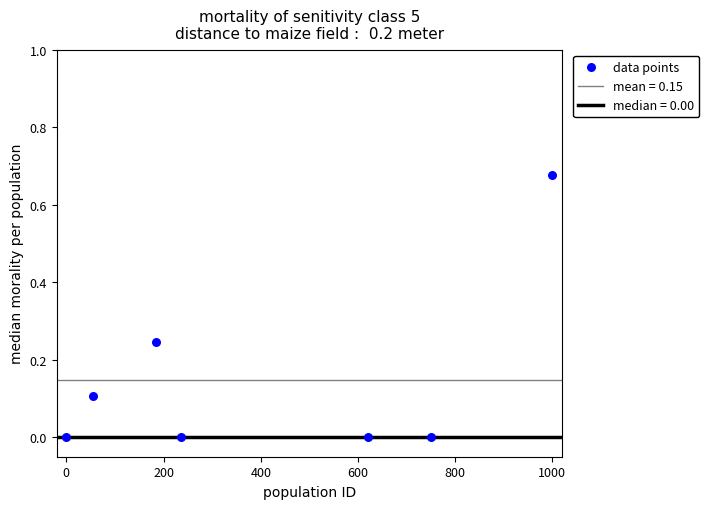

What is the average X value?

406.8